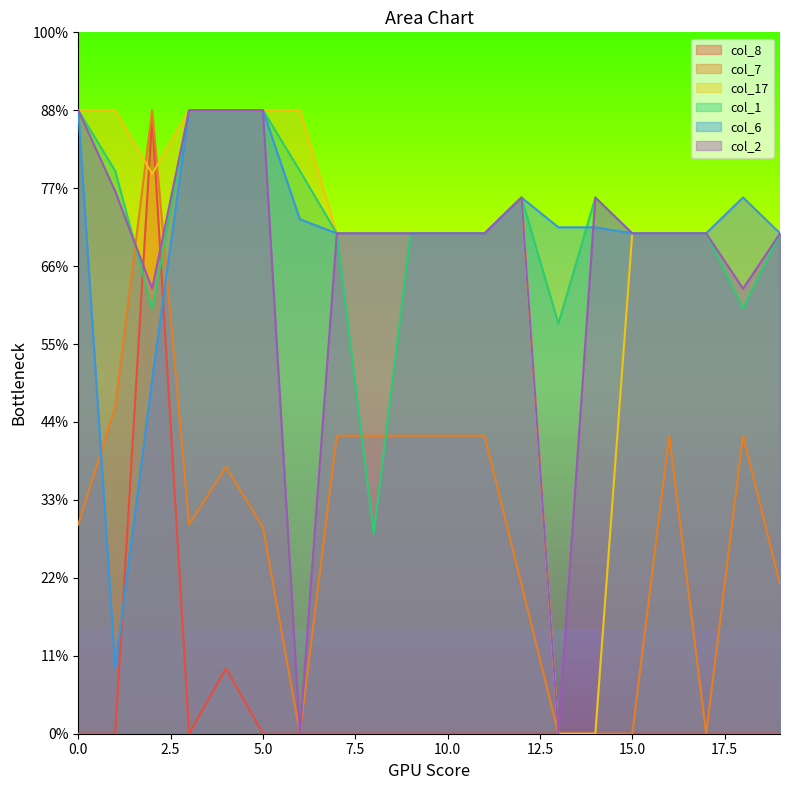

Which series has the largest range (max minus min)?

col_7